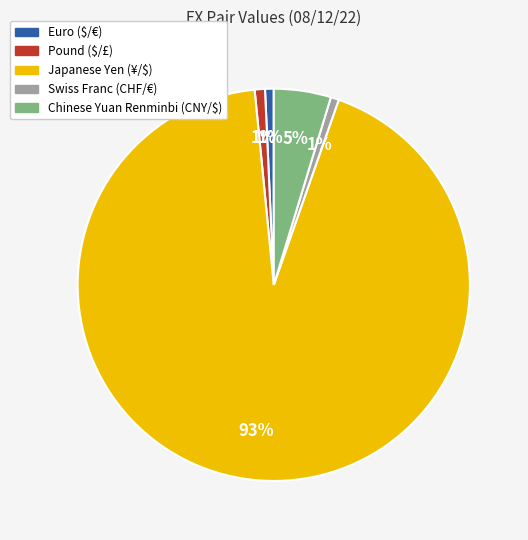

To the nearest percent, what is the average slice percentage?

20%